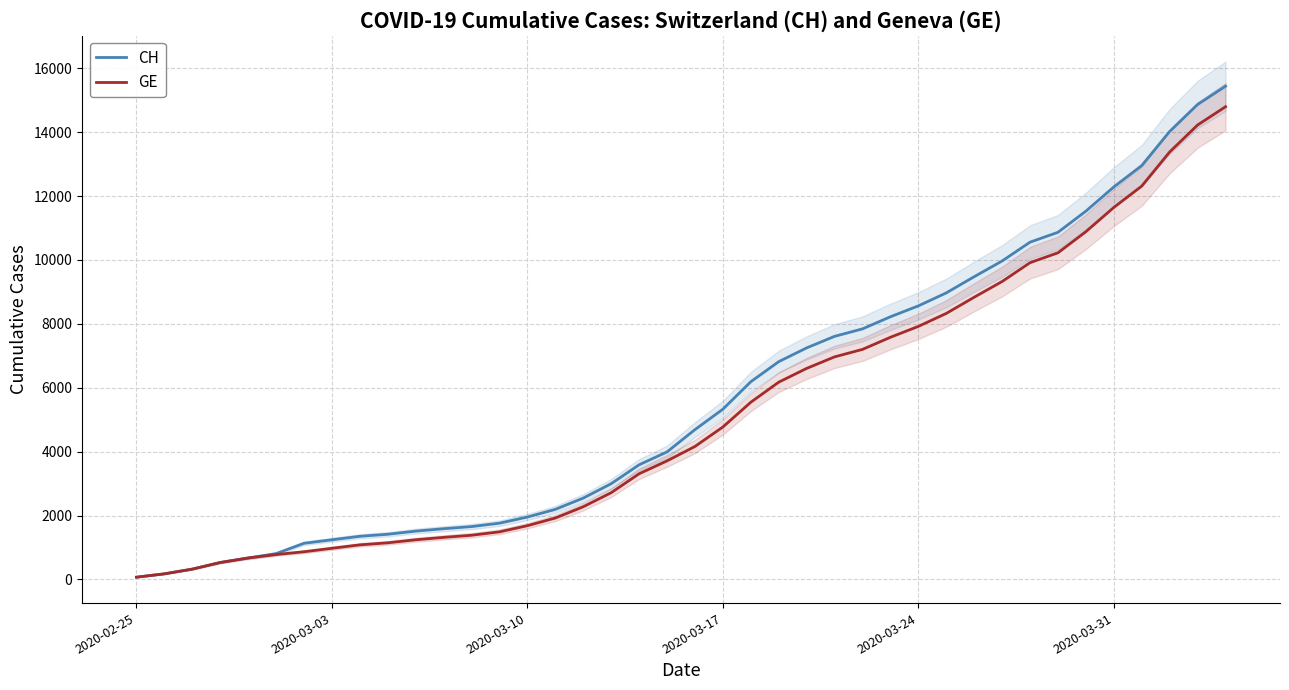

What is the total value across all series at 2020-03-10?

3639